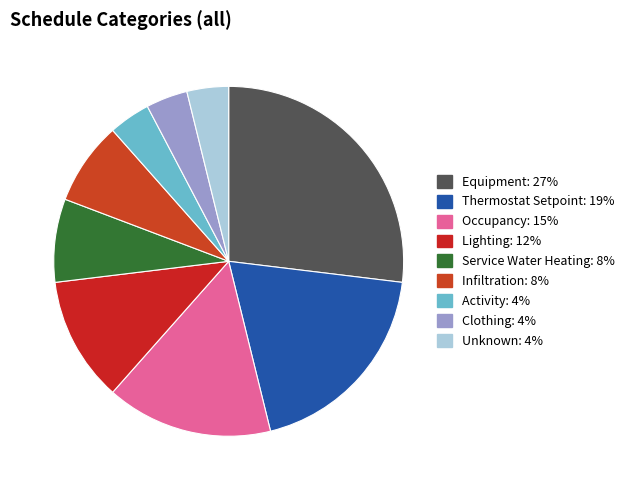

How many segments does this pie chart have?

9